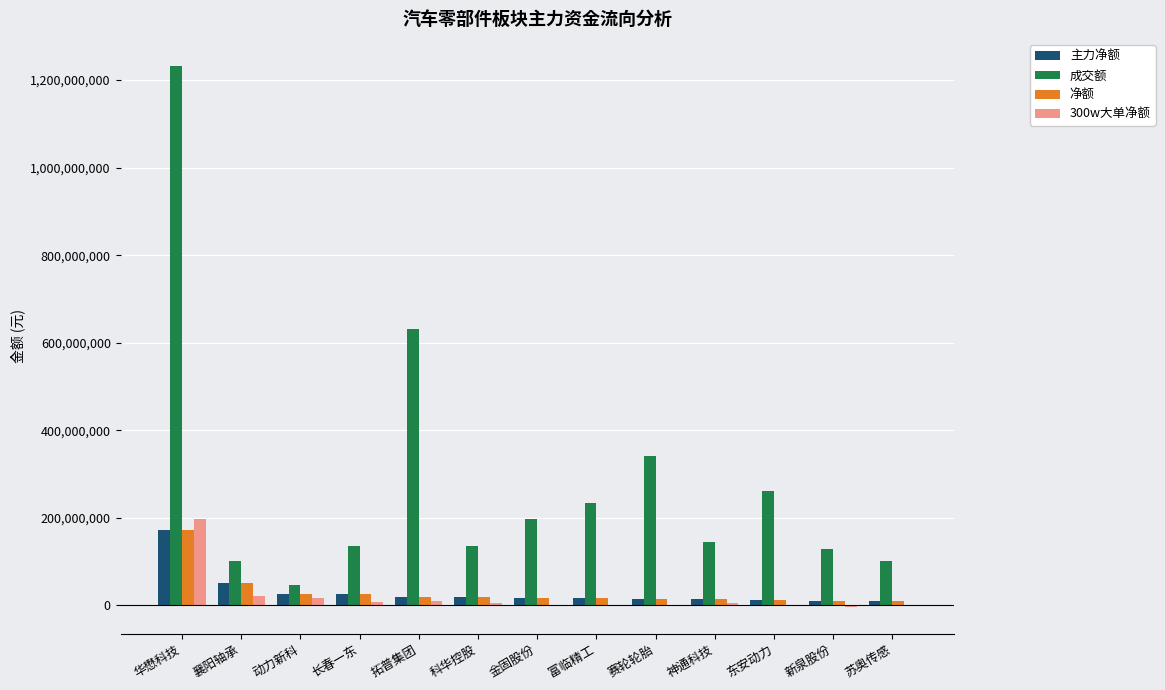

At which category is the sum across all series the highest?

华懋科技